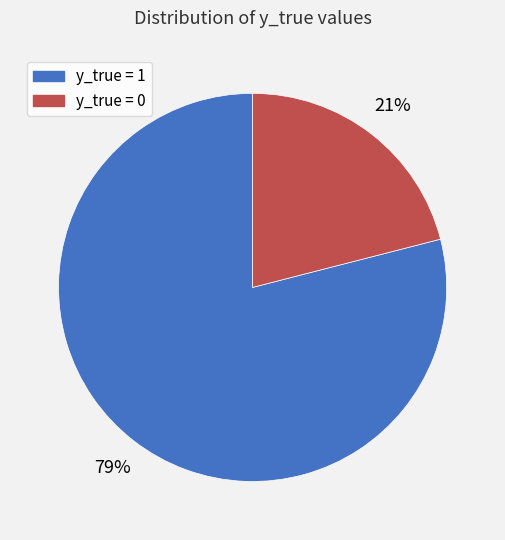

Do y_true = 0 and y_true = 1 together represent more than half of the pie?

Yes